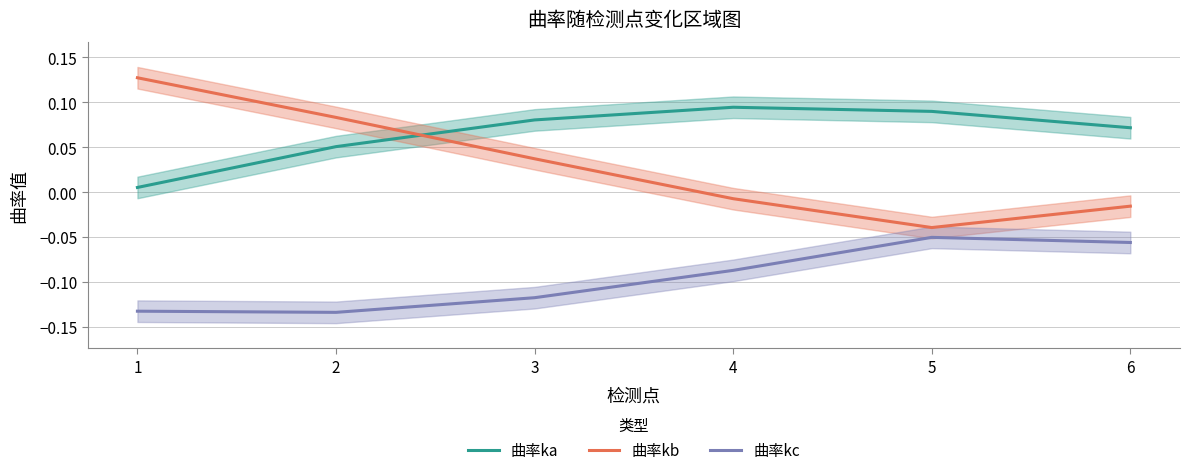

What is the value of the 曲率kb point at the 1st from the left?

0.1